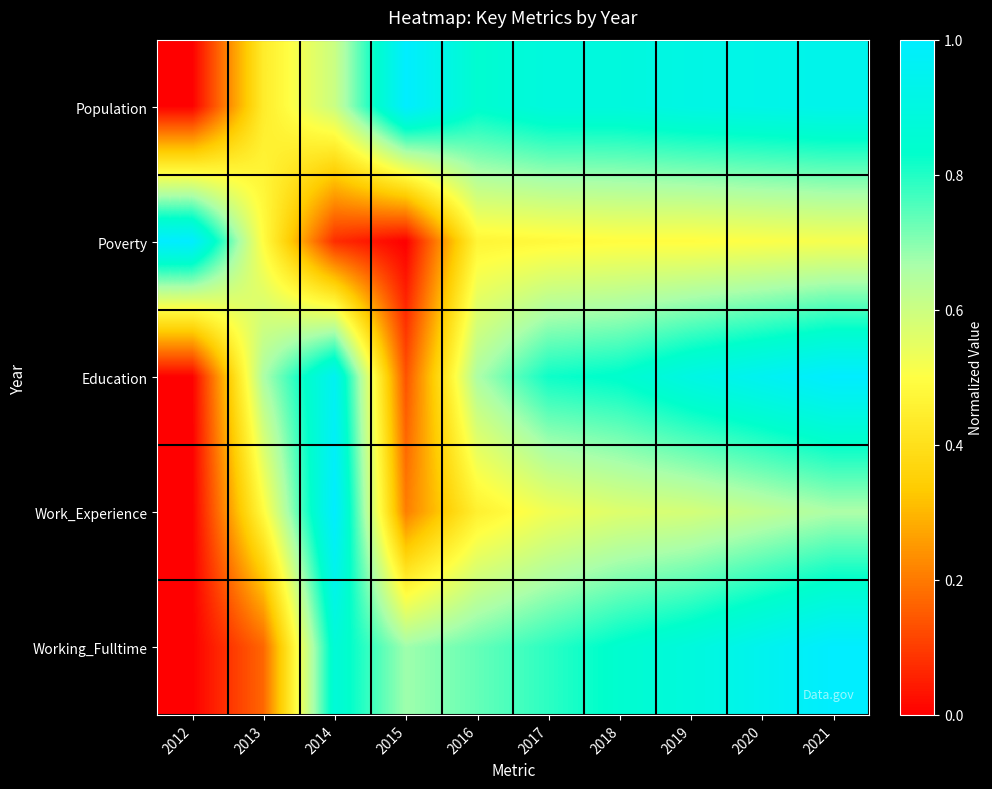

Which series has the largest total across all categories?

Population